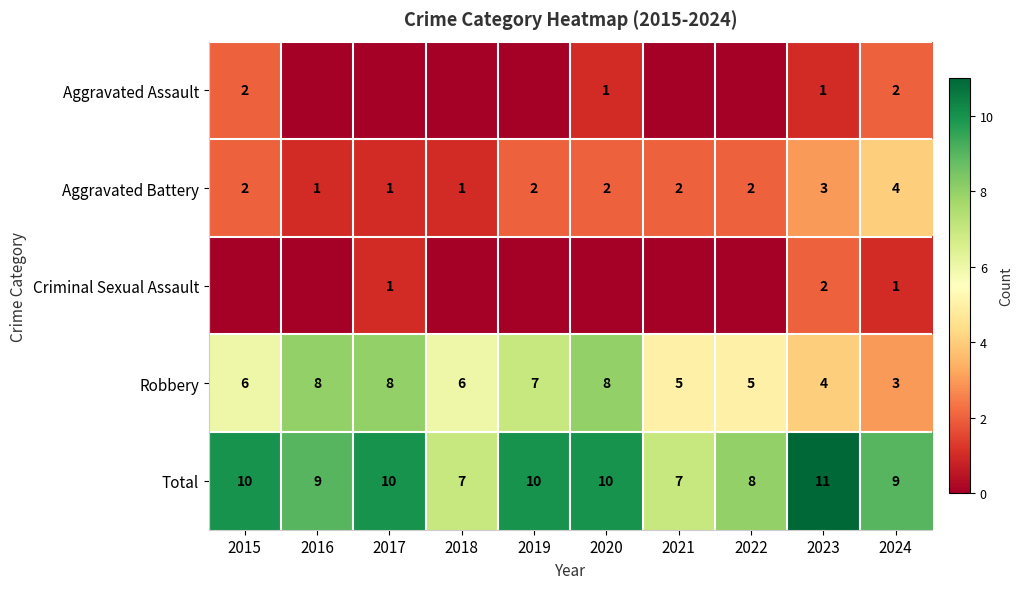

The Aggravated Assault series shows 4 at 2015. True or false?

False